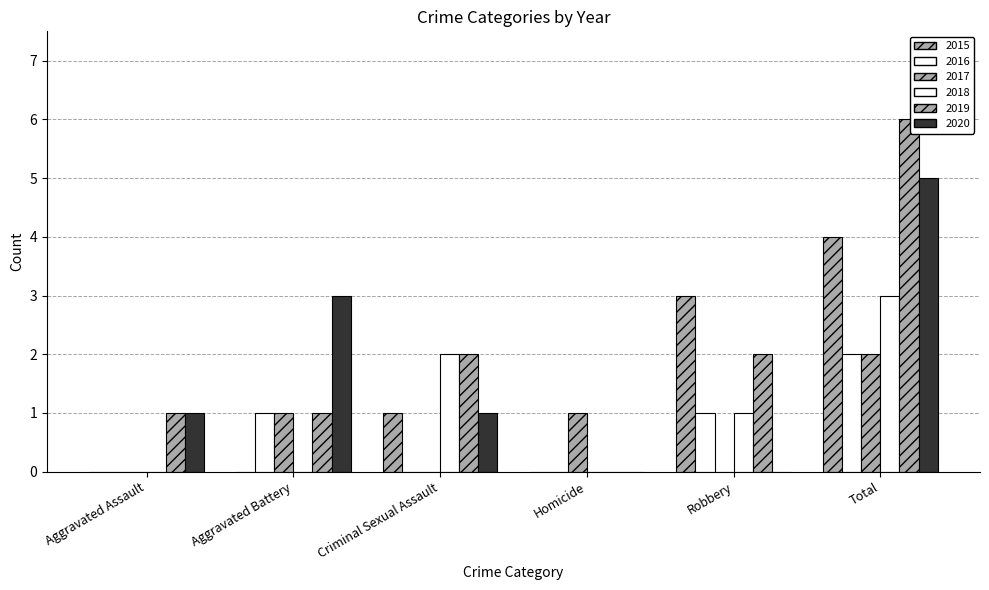

Reading left to right, what are all the values shown in this chart?

2015: 0	0	1	0	3	4
2016: 0	1	0	0	1	2
2017: 0	1	0	1	0	2
2018: 0	0	2	0	1	3
2019: 1	1	2	0	2	6
2020: 1	3	1	0	0	5